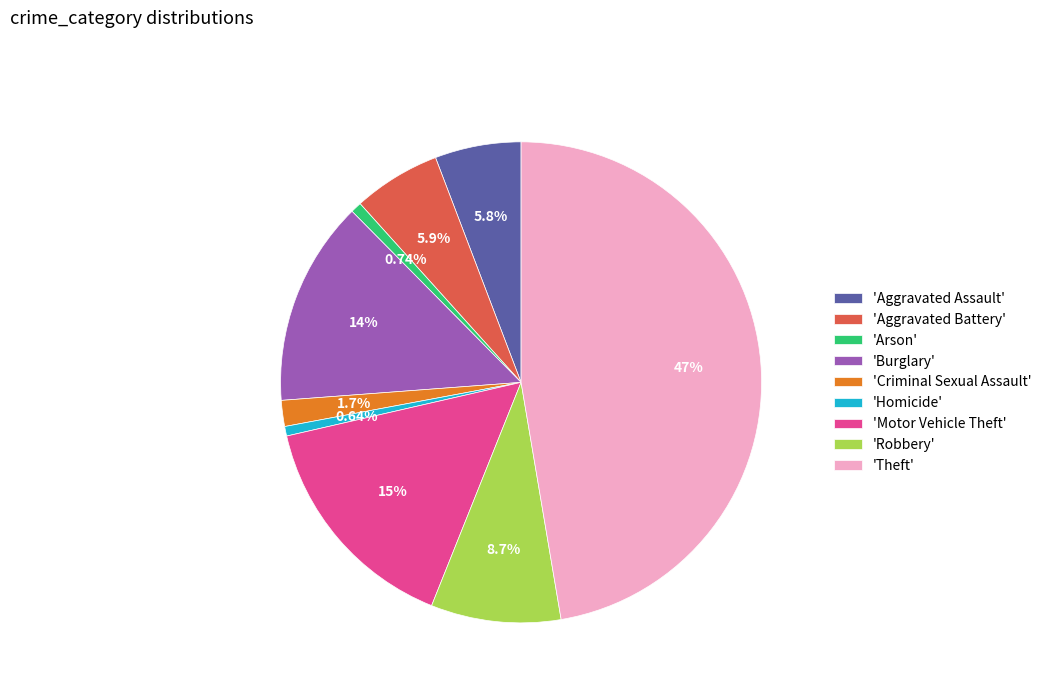

Is there a majority slice in this chart?

No